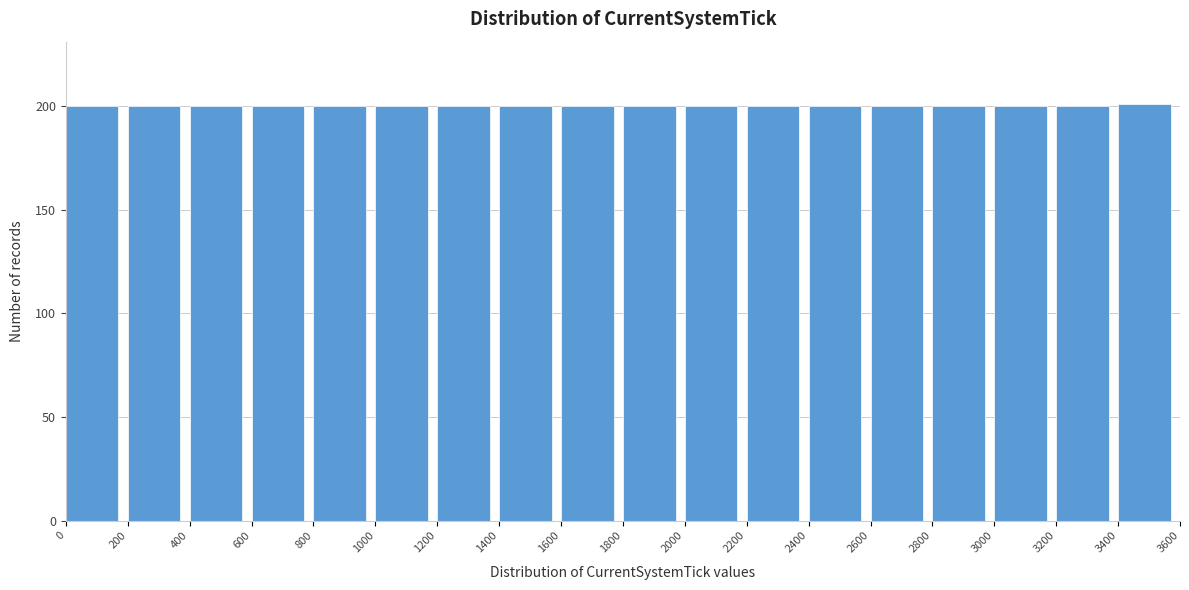

What is the height of the bar covering 200 to 400 on the x-axis? The values are not printed on the chart, so give them approximately, as read against the axis.

200